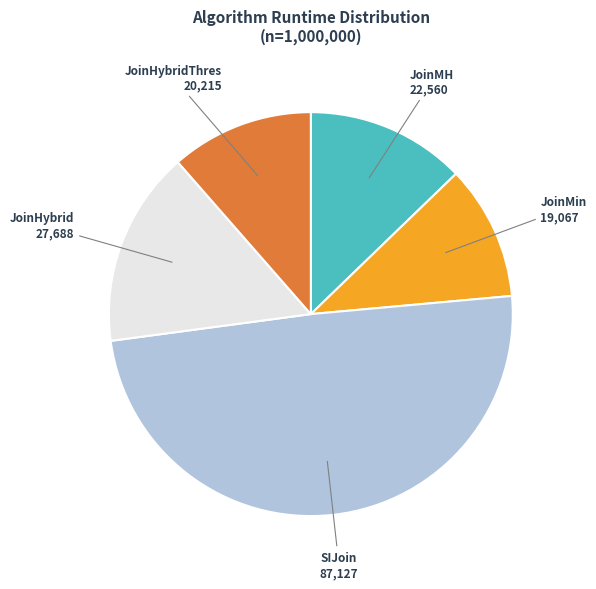

Does SIJoin account for over 50% of the chart?

No